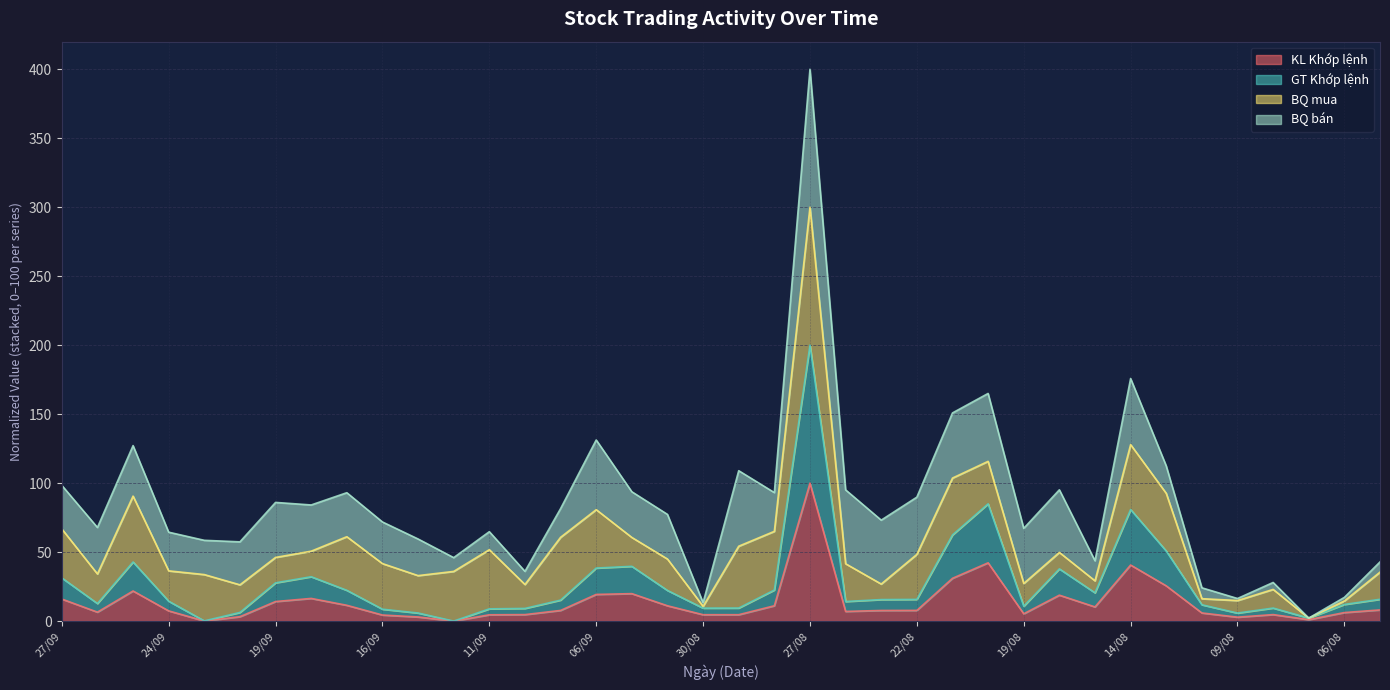

True or false: GT Khớp lệnh and KL Khớp lệnh cross at least once.

False